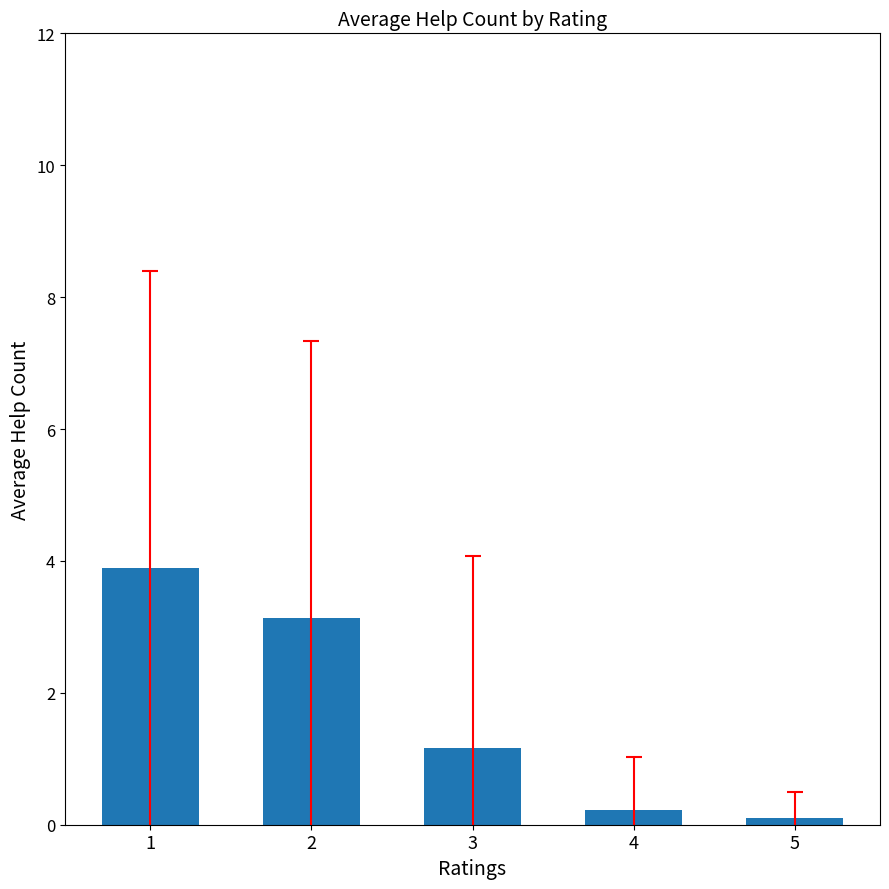

List the labels in order of value, largest first.

1, 2, 3, 4, 5